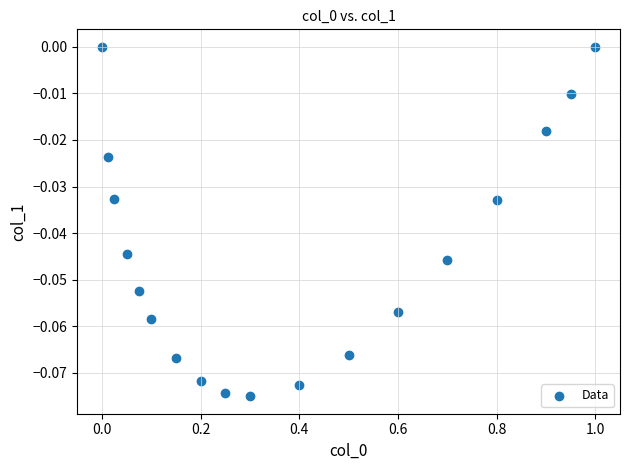

What is the range of X values (max minus min)?

1.0